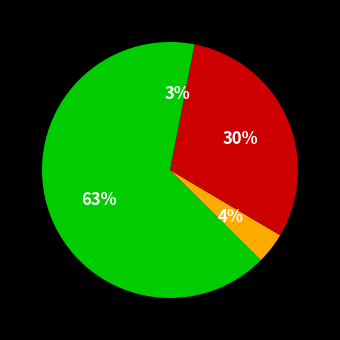

Count the number of slices in the pie.

4